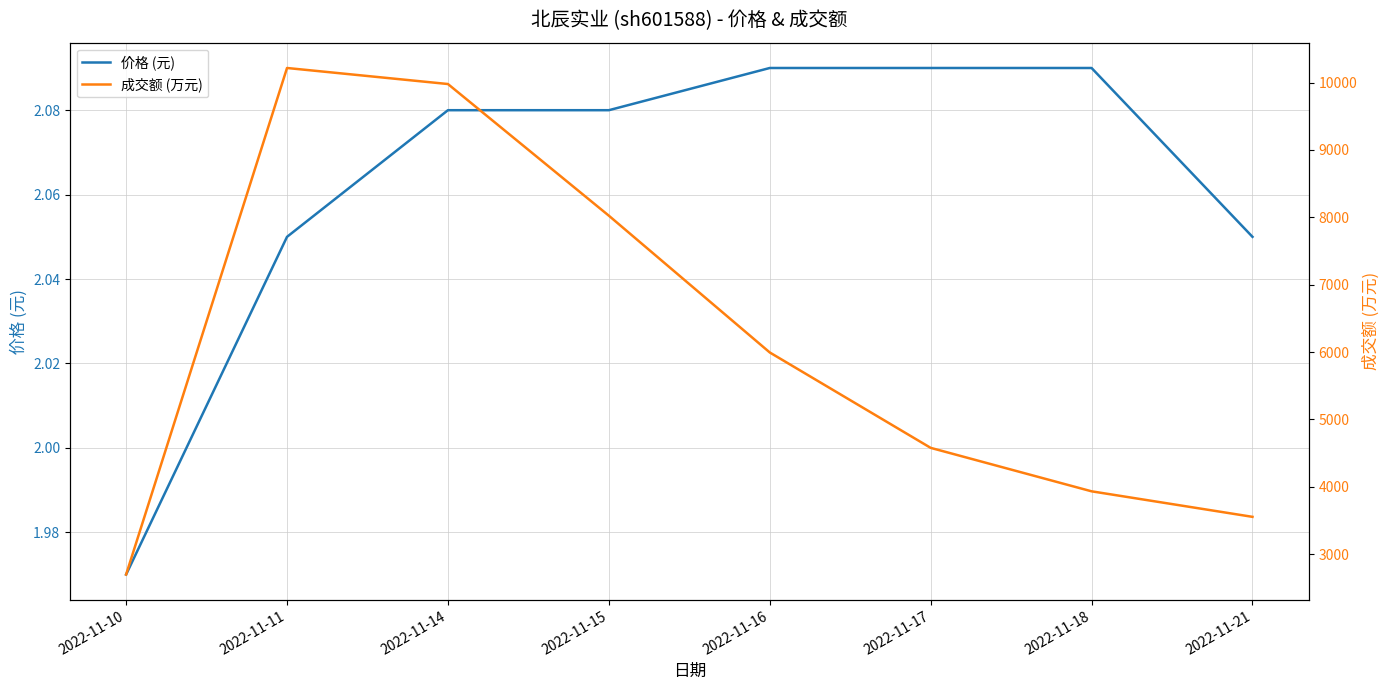

Reading left to right, transcribe all the data shown in this chart.

价格 (元): 2.0	2.0	2.1	2.1	2.1	2.1	2.1	2.0
成交额 (万元): 2698.0	10216.0	9978.0	8024.0	5994.0	4578.0	3933.0	3554.0